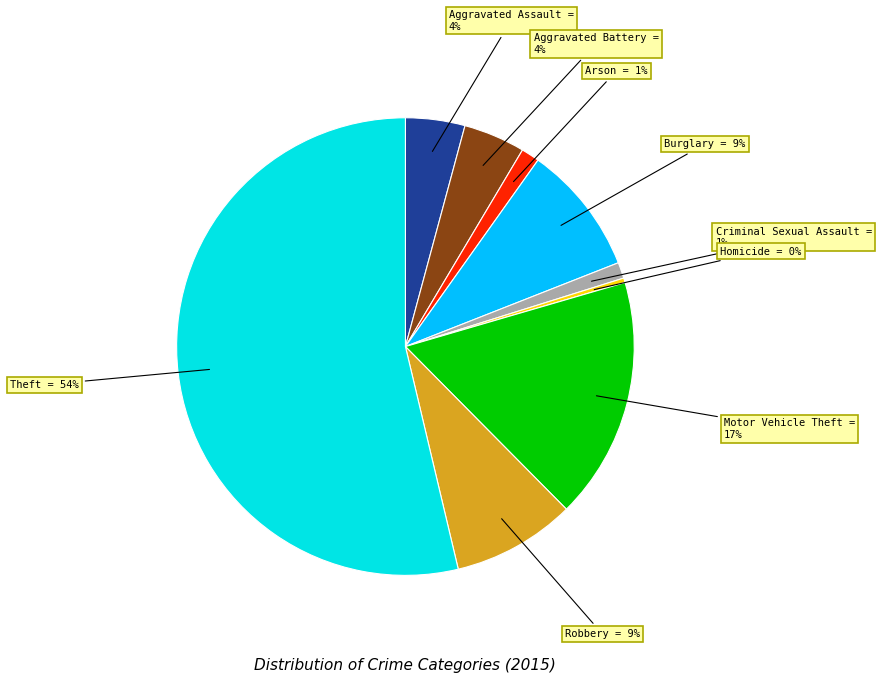

To the nearest percent, what is the average slice percentage?

11%